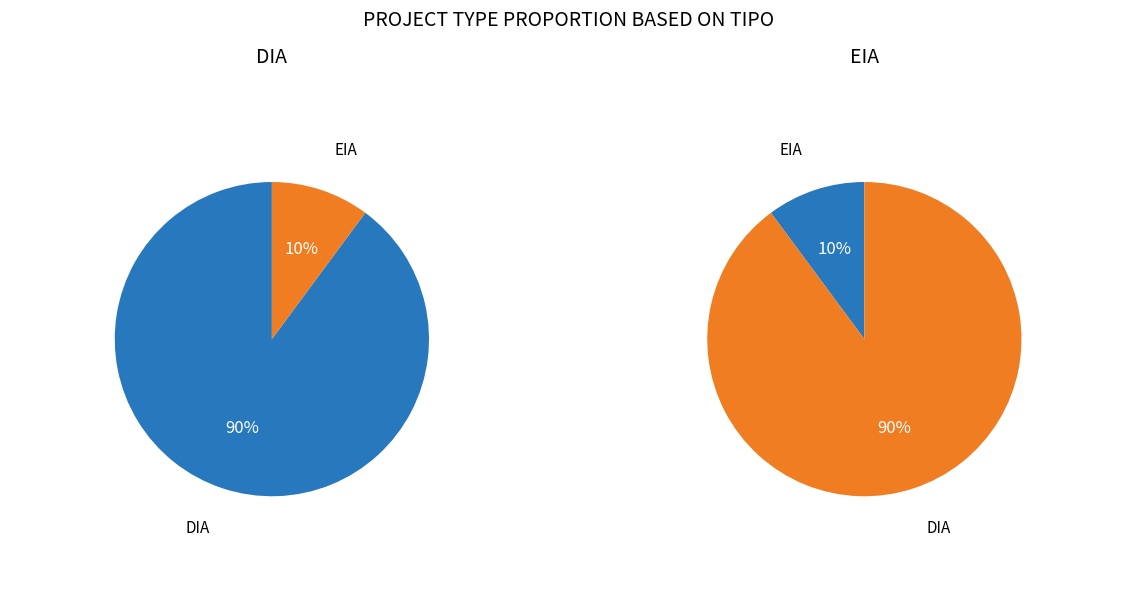

Combined, do DIA and EIA account for over 50%?

Yes